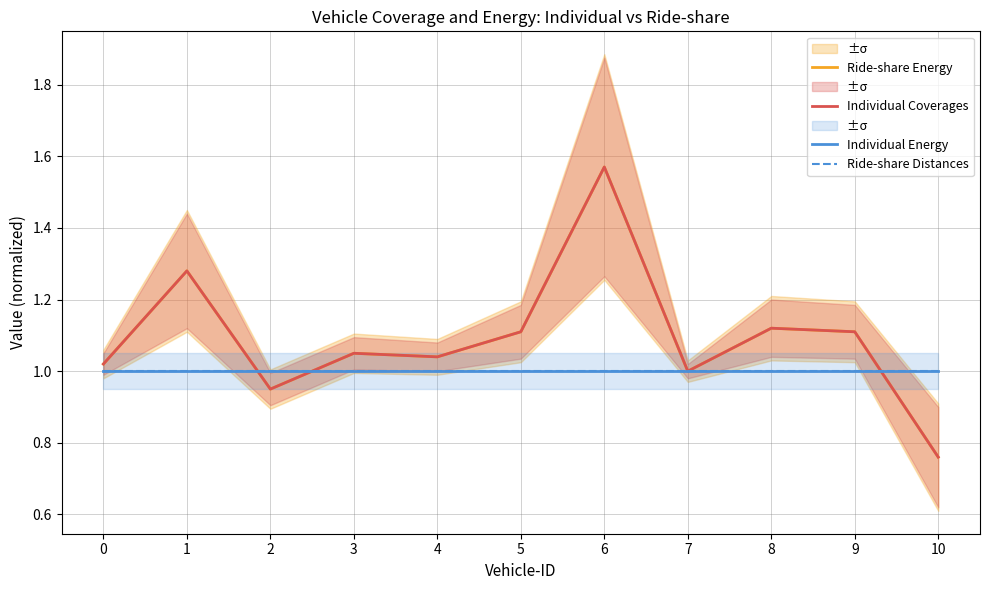

The value of Ride-share Energy at 10 is 0.8. True or false?

True